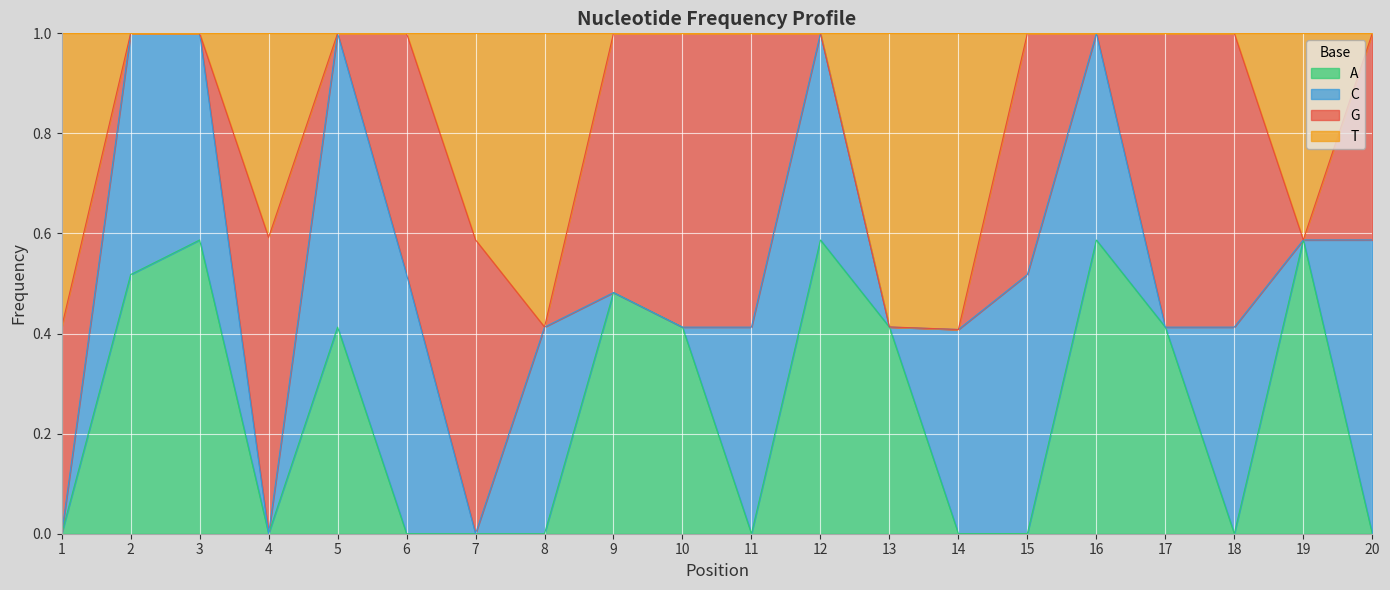

How many series are shown in this chart?

4